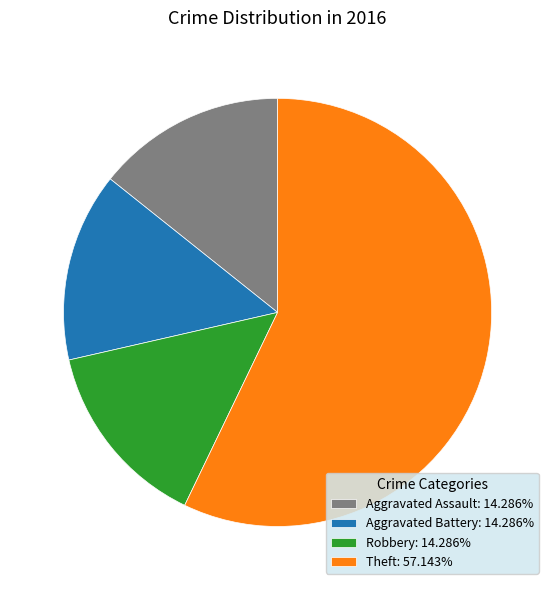

Combined, do Aggravated Battery: 14.286% and Theft: 57.143% account for over 50%?

Yes